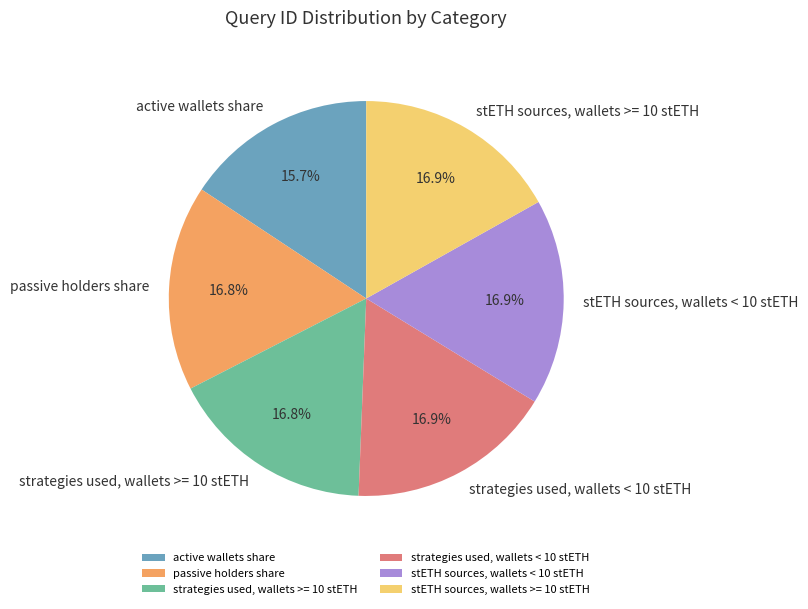

Which slice is the smallest?

active wallets share